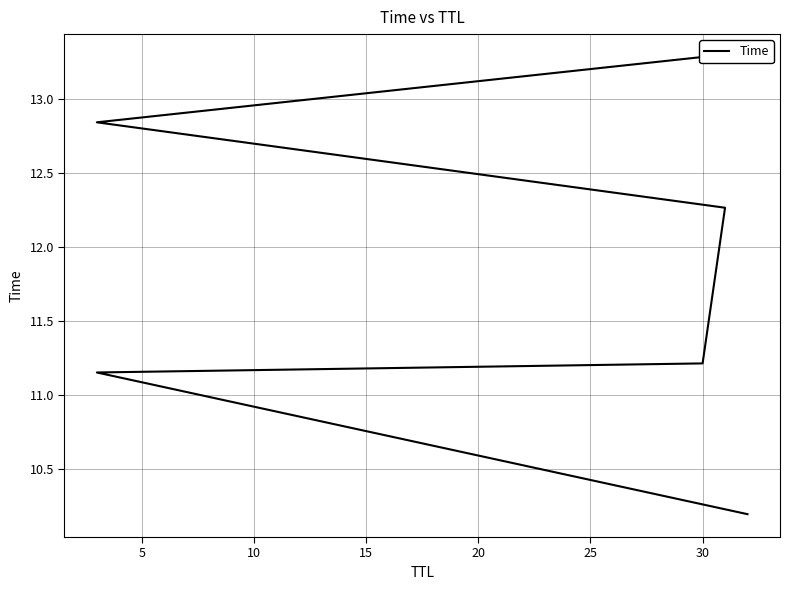

What is the greatest value displayed?

13.3